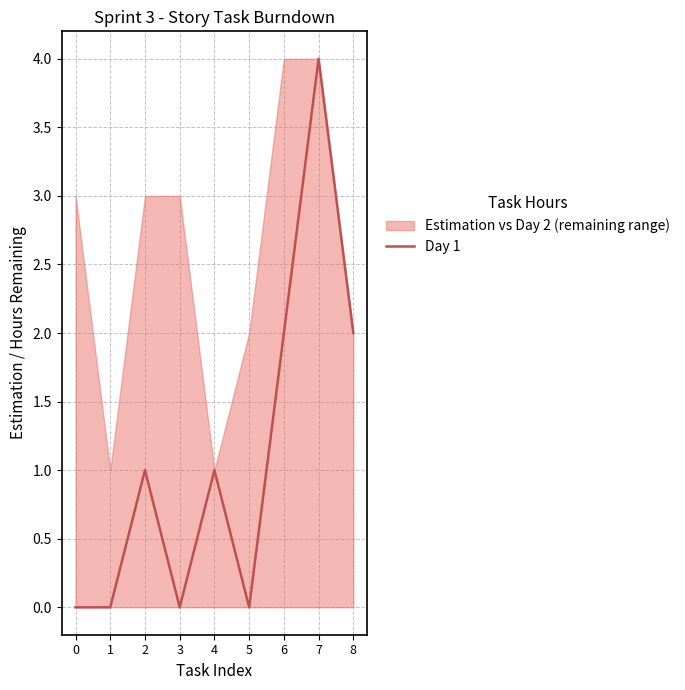

The chart shows a value of 0 at 1. True or false?

True